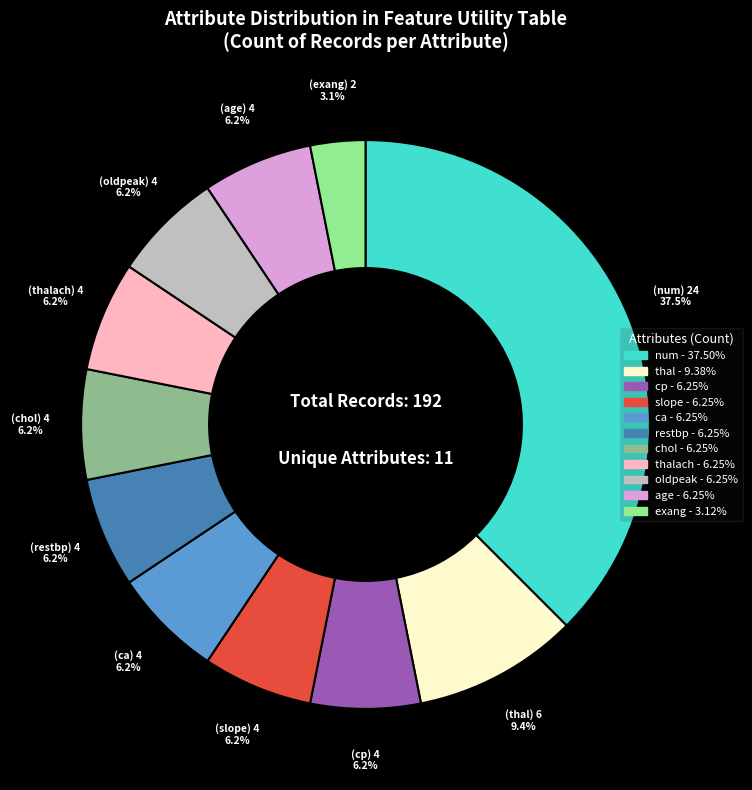

Is there a majority slice in this chart?

No